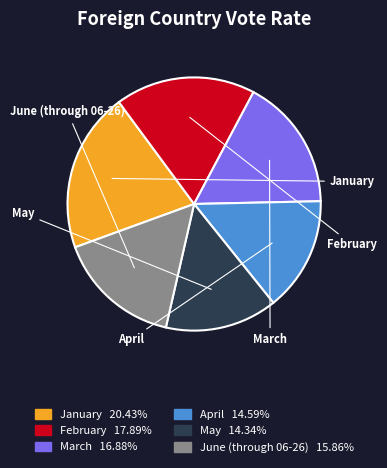

Do June (through 06-26) and February together represent more than half of the pie?

No